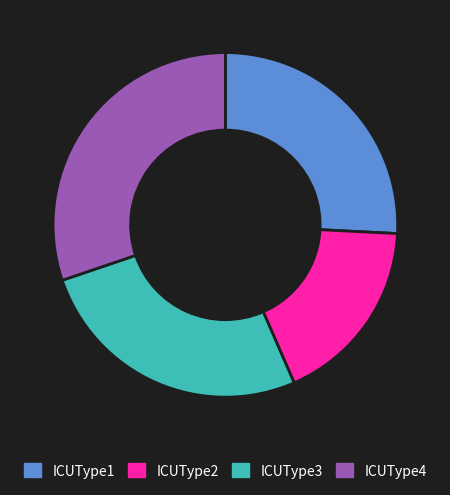

Is it true that ICUType3 is 26% of the pie?

True